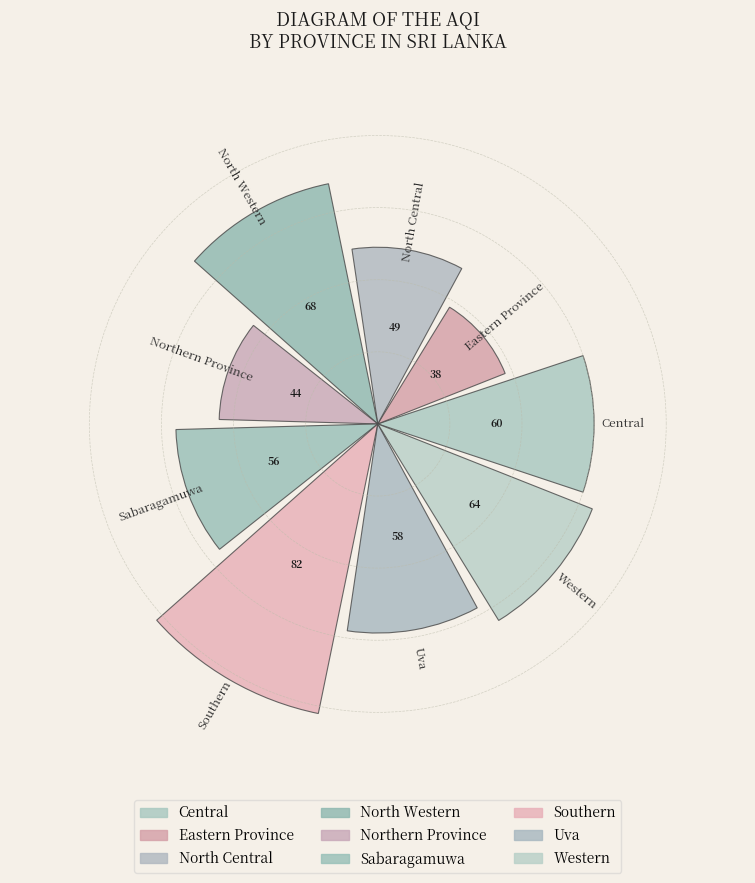

What is the value of the 4th bar from the left?

68